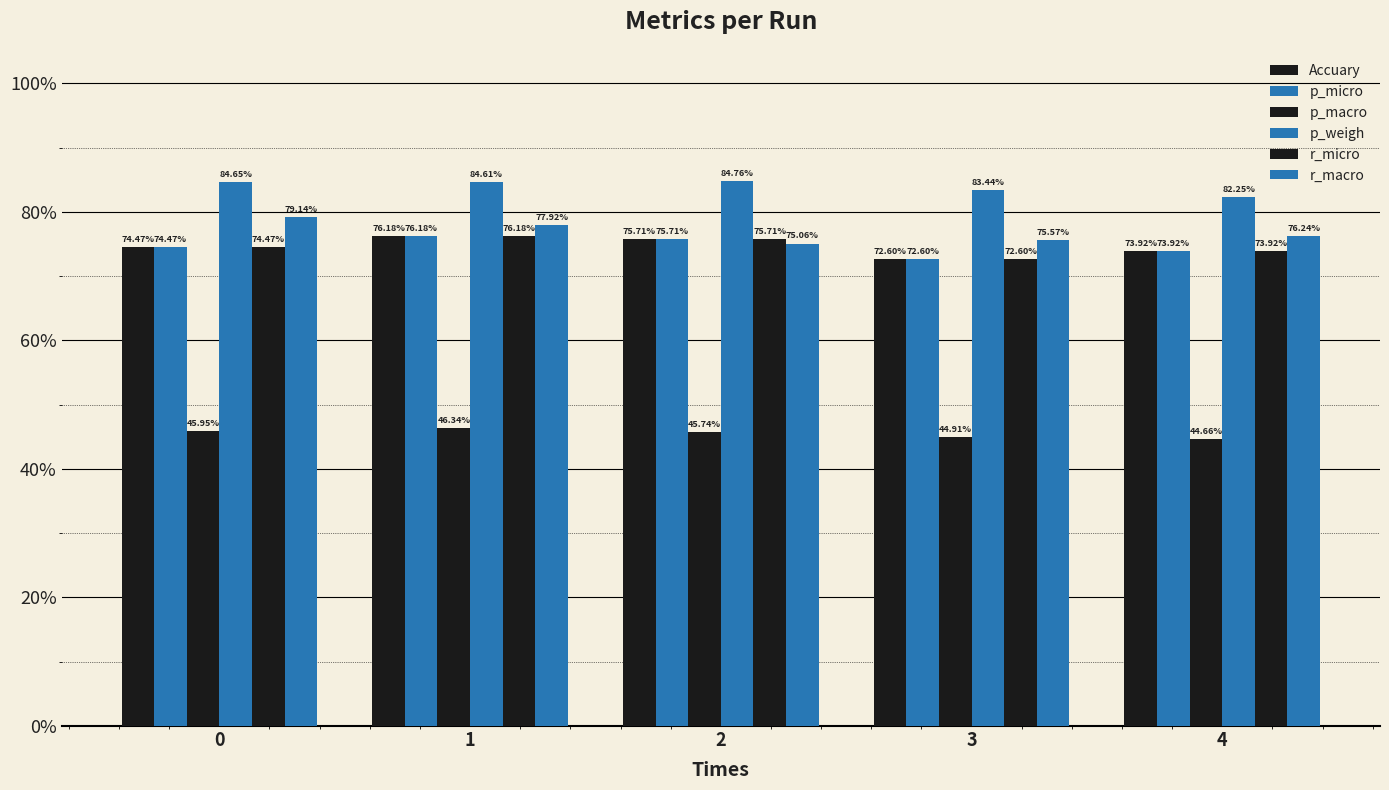

At 3, list the series in order from smallest to largest.

p_macro, Accuary, p_micro, r_micro, r_macro, p_weigh